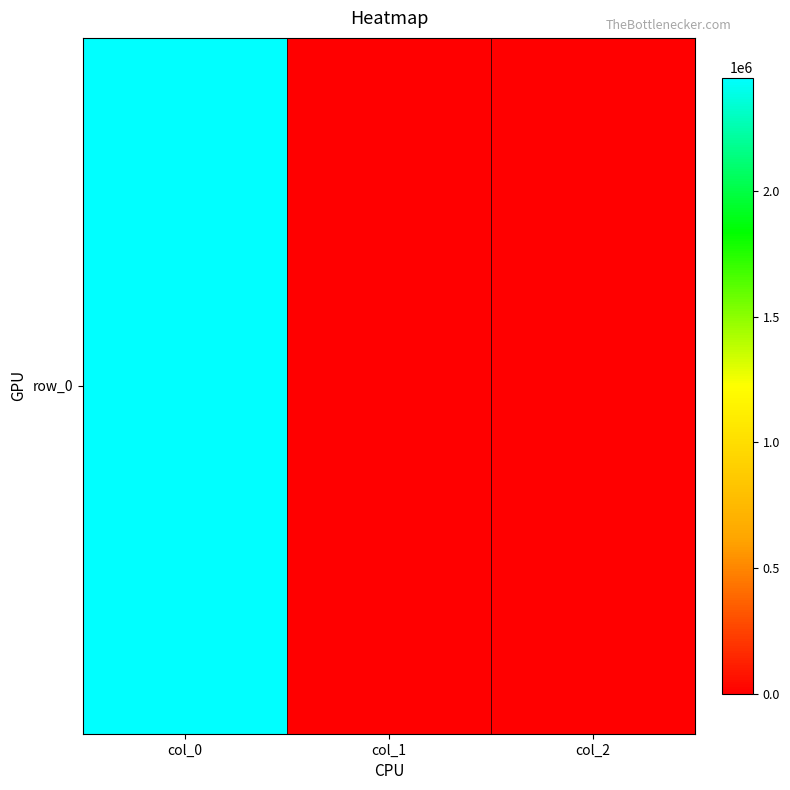

How many positive values are there?

2